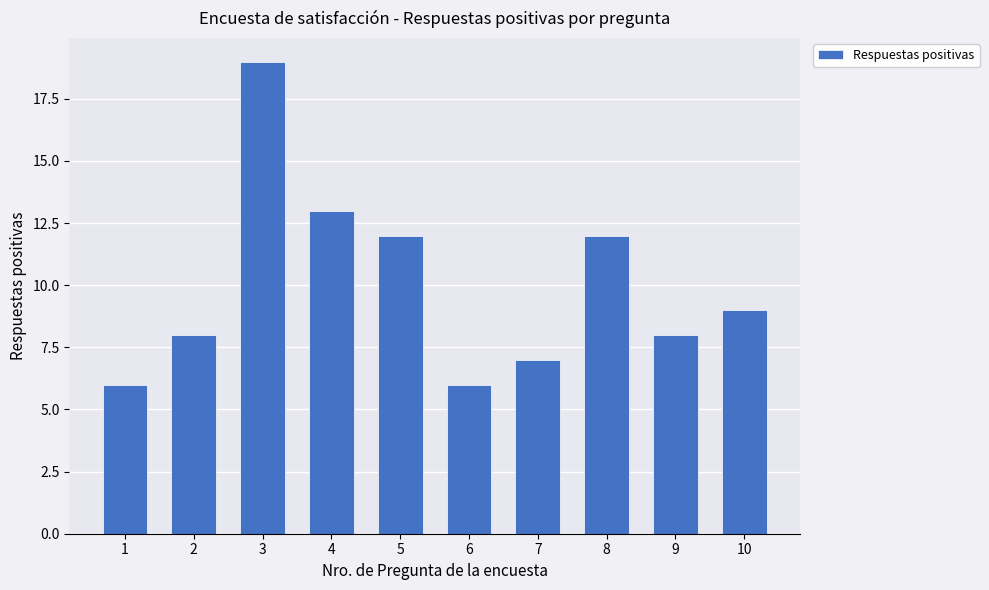

What is the difference between the maximum and minimum values?

13